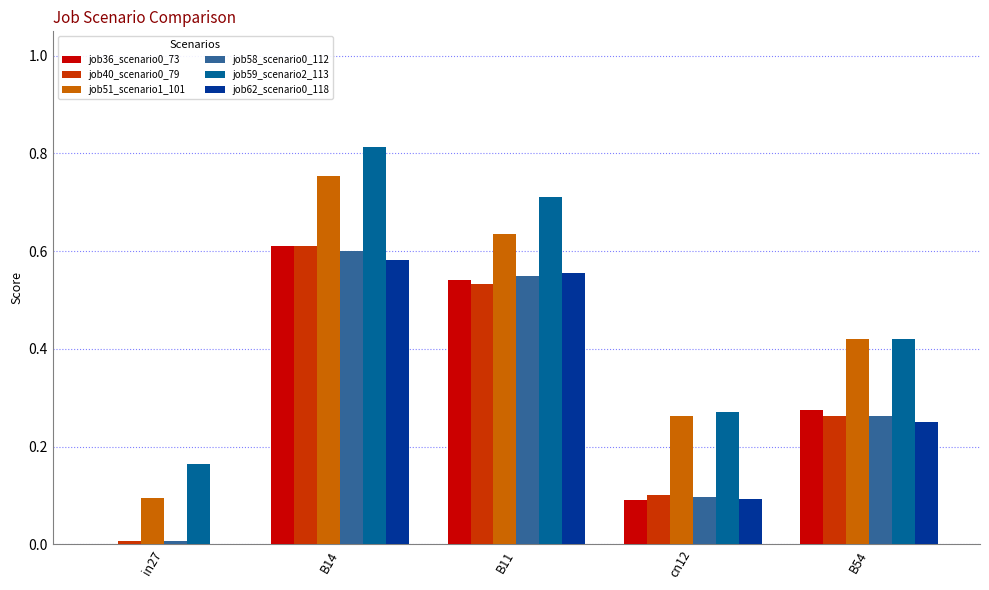

What is the total value across all series at B11?

3.5